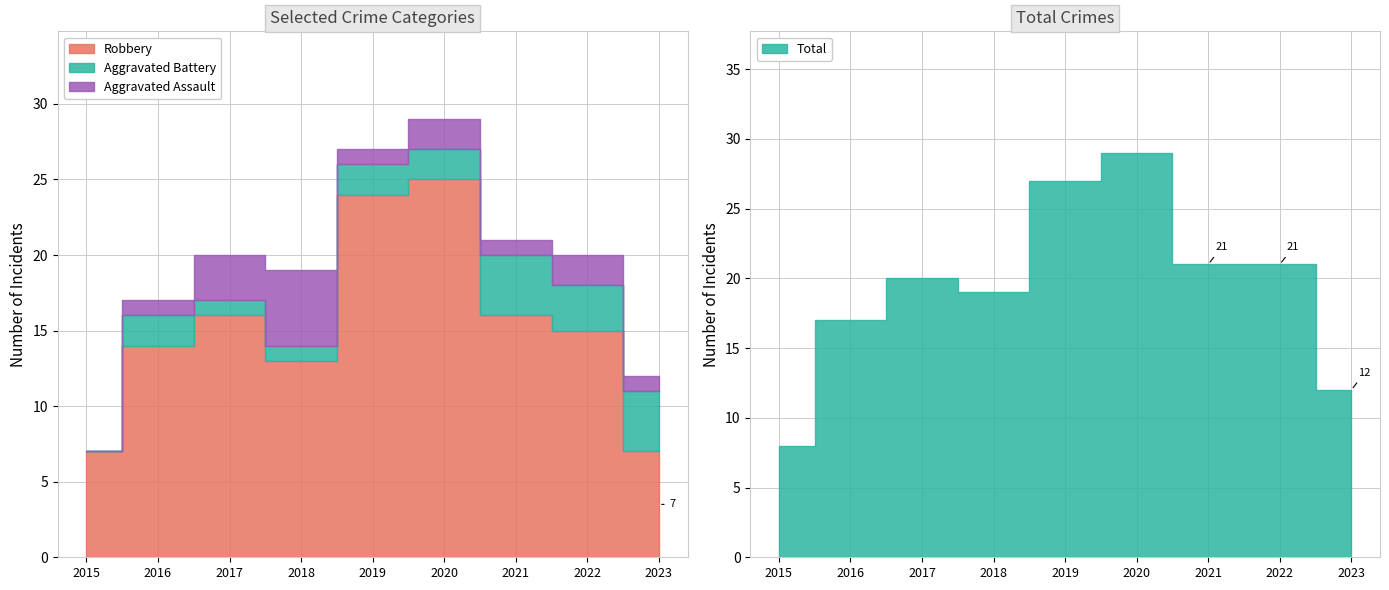

Count the Aggravated Battery values in the range 1 to 3.

6